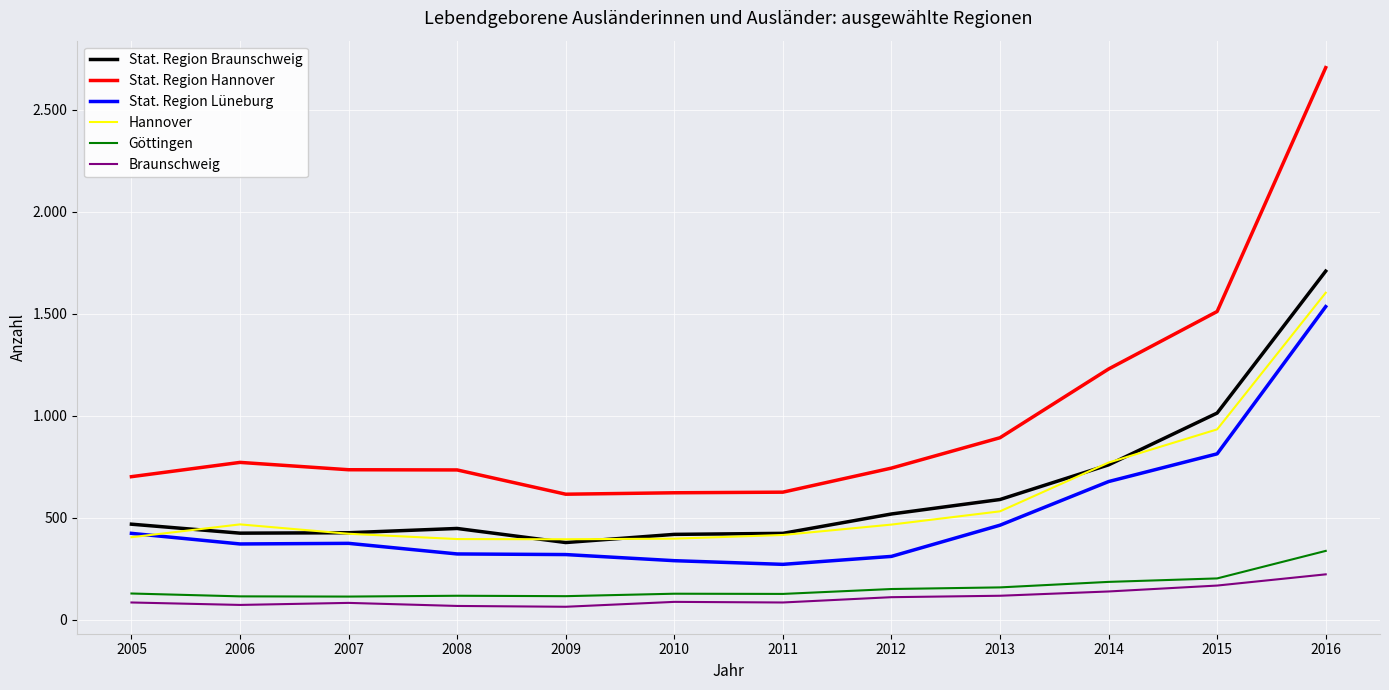

Does the chart display data point markers on the line(s)?

No